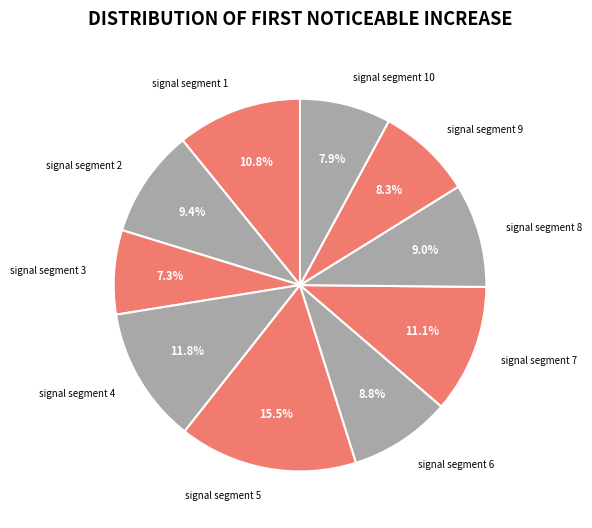

Does signal segment 2 represent more than half of the total?

No